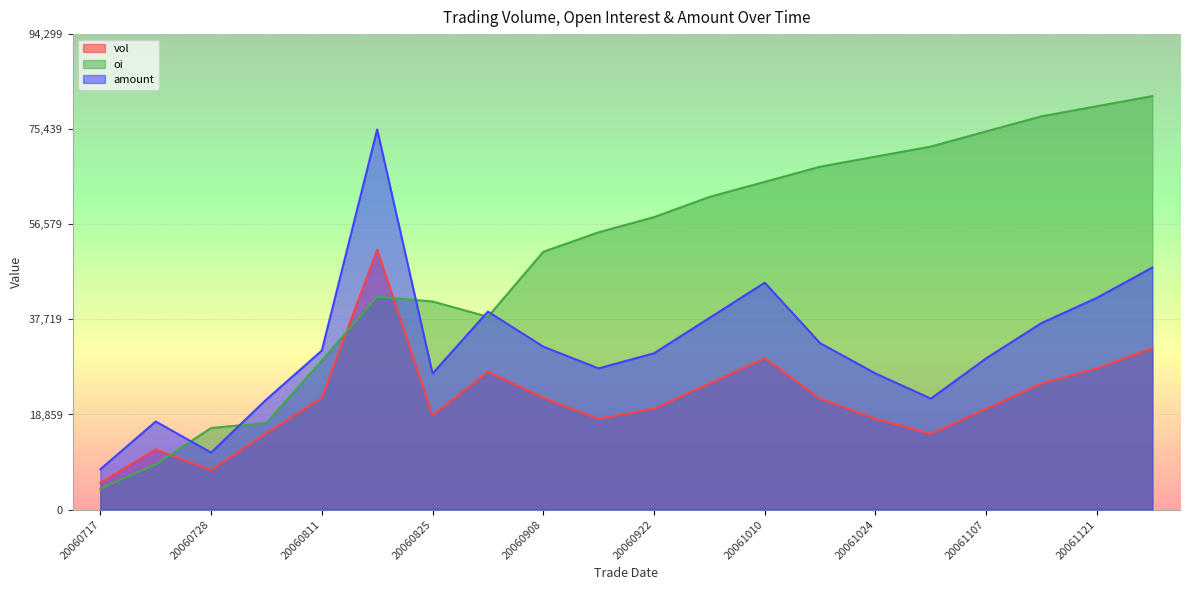

True or false: vol and amount cross at least once.

False